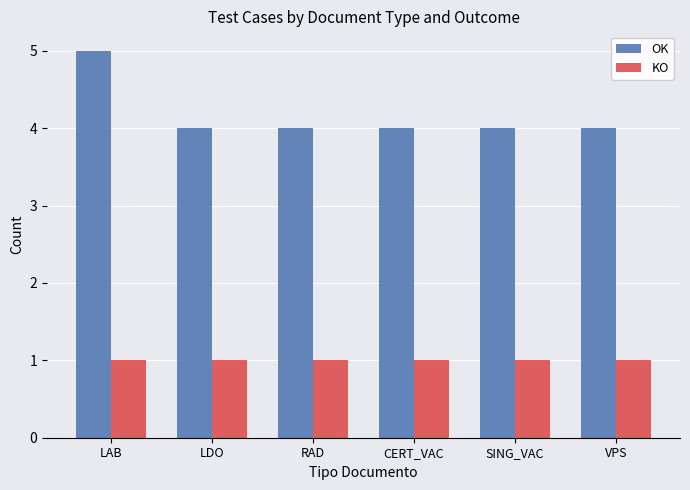

What is the average value of the KO series?

1